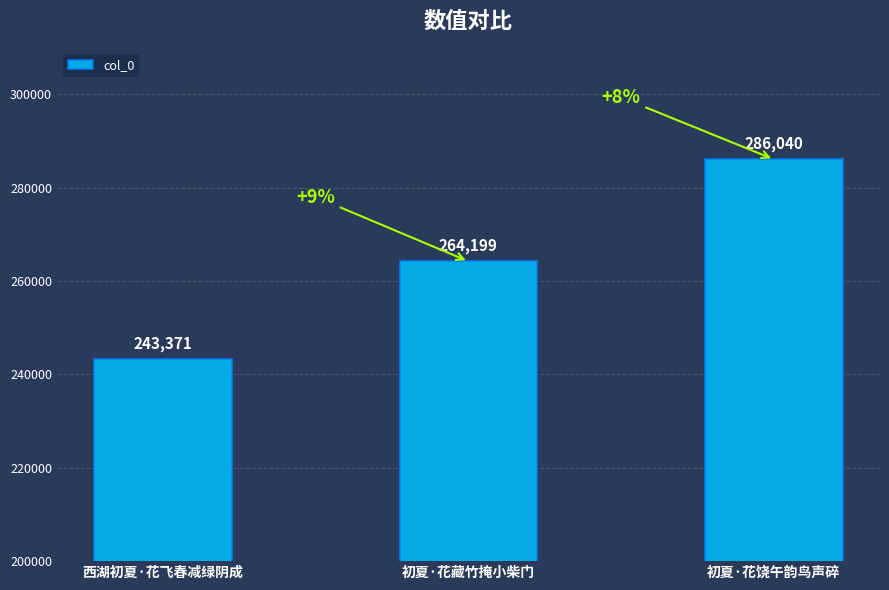

What is the sum of the values at 西湖初夏·花飞春减绿阴成 and 初夏·花藏竹掩小柴门?

507570